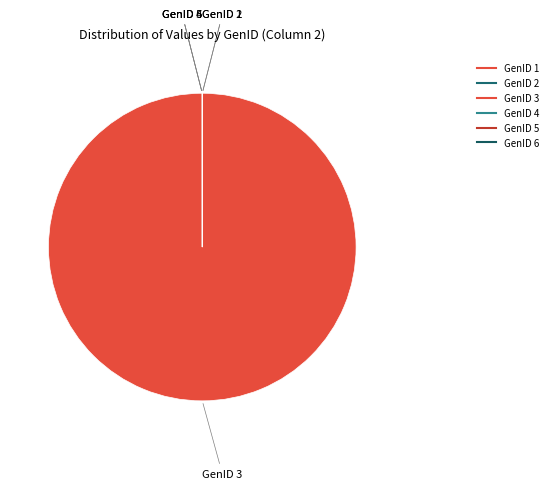

True or false: GenID 5 accounts for 1% of the total.

False